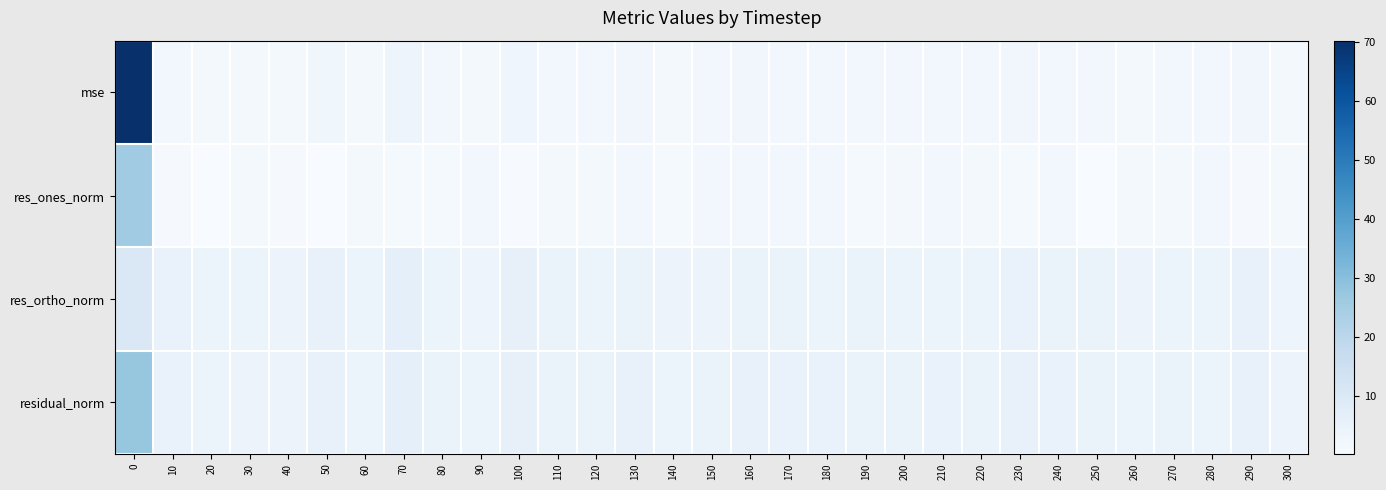

Which series has the largest total across all categories?

residual_norm